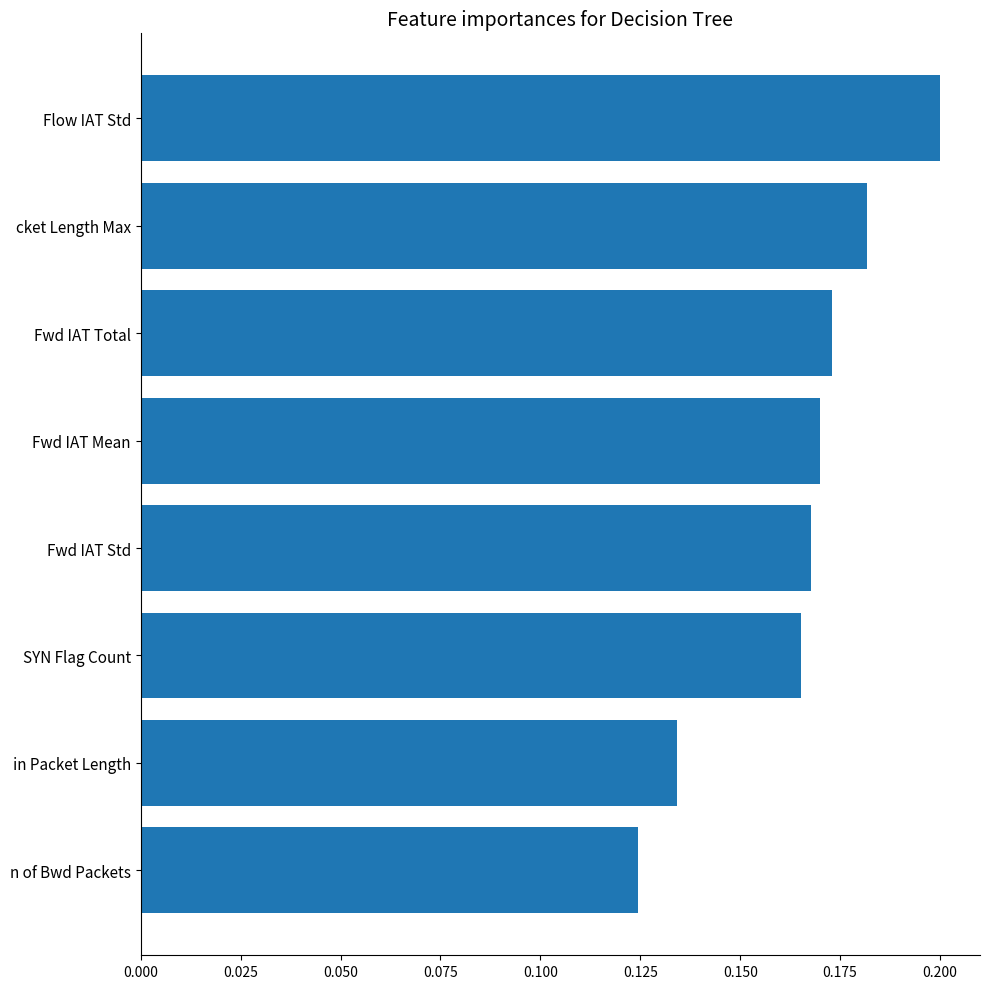

What is the sum of all values?

1.3